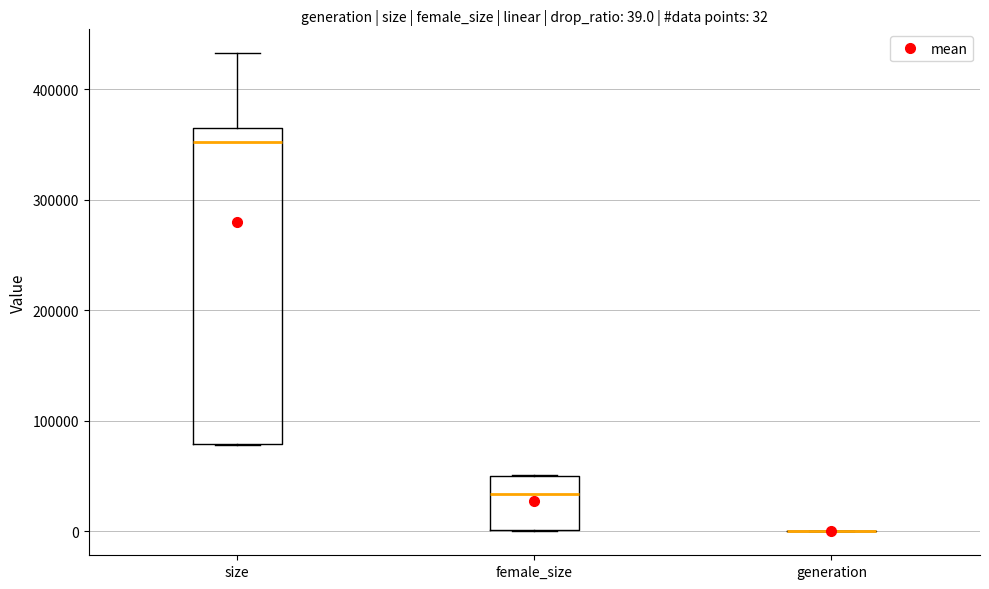

Comparing the boxes themselves (not the whiskers), which one is the tallest?

size